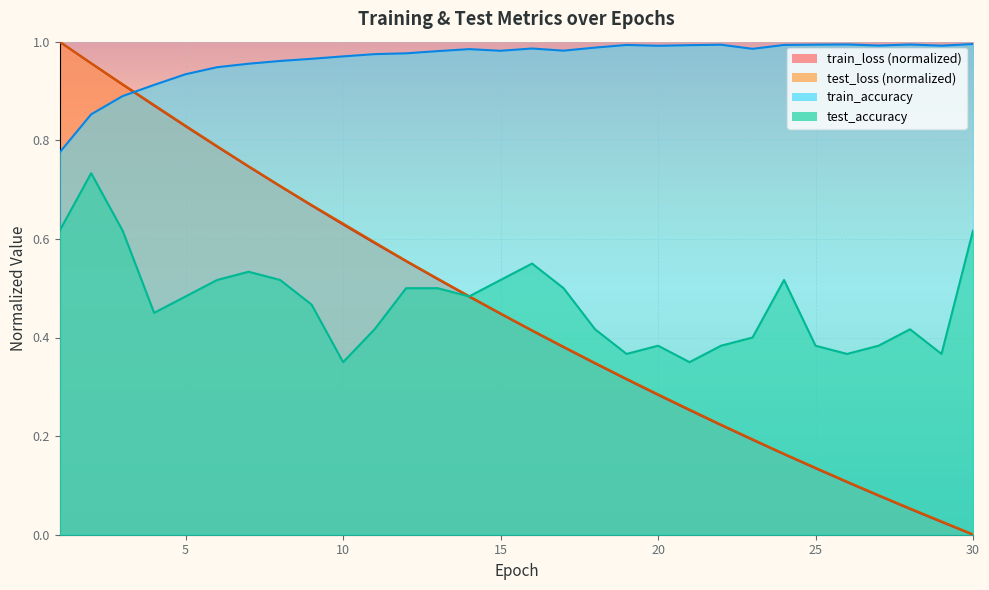

How many series are shown in this chart?

4